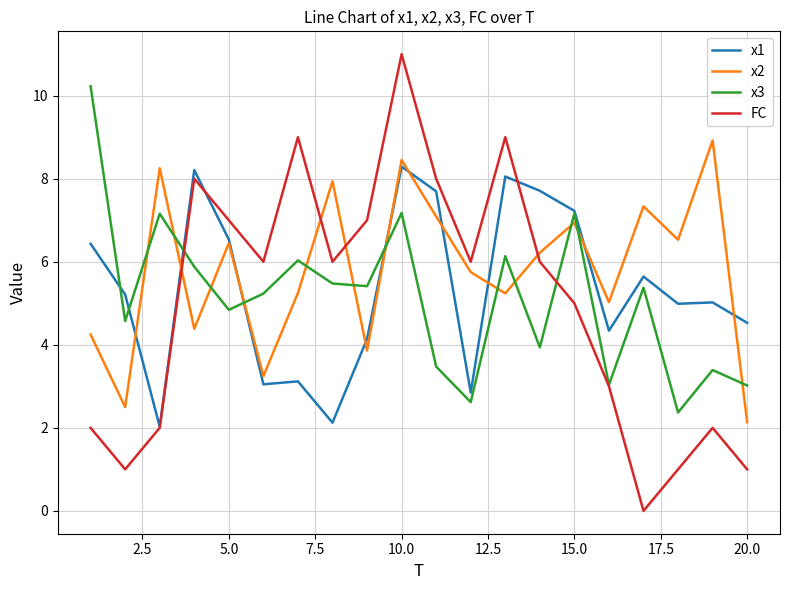

Is this an area chart (filled region under the line)?

No